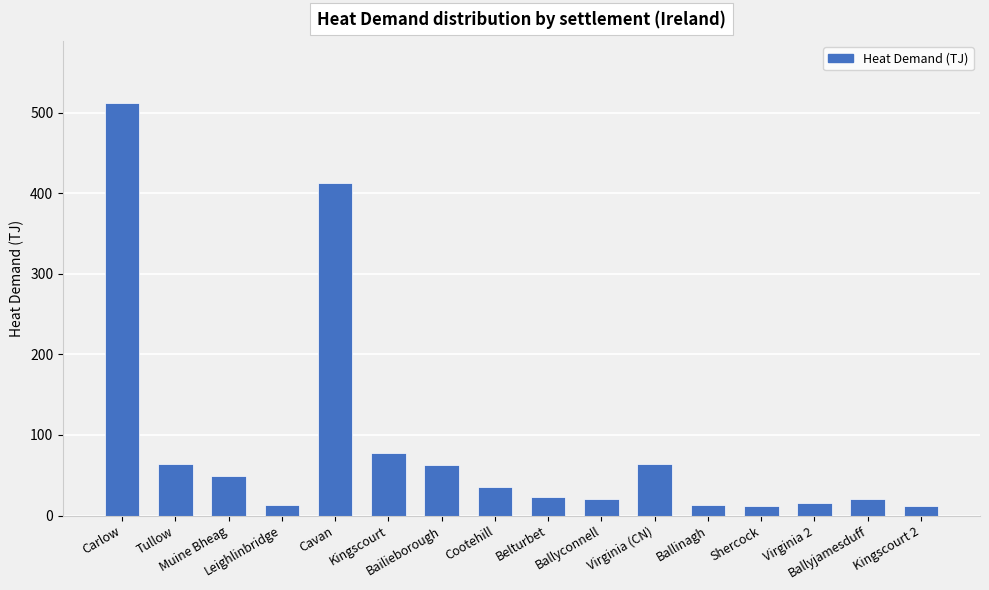

What position from the left is Shercock?

13